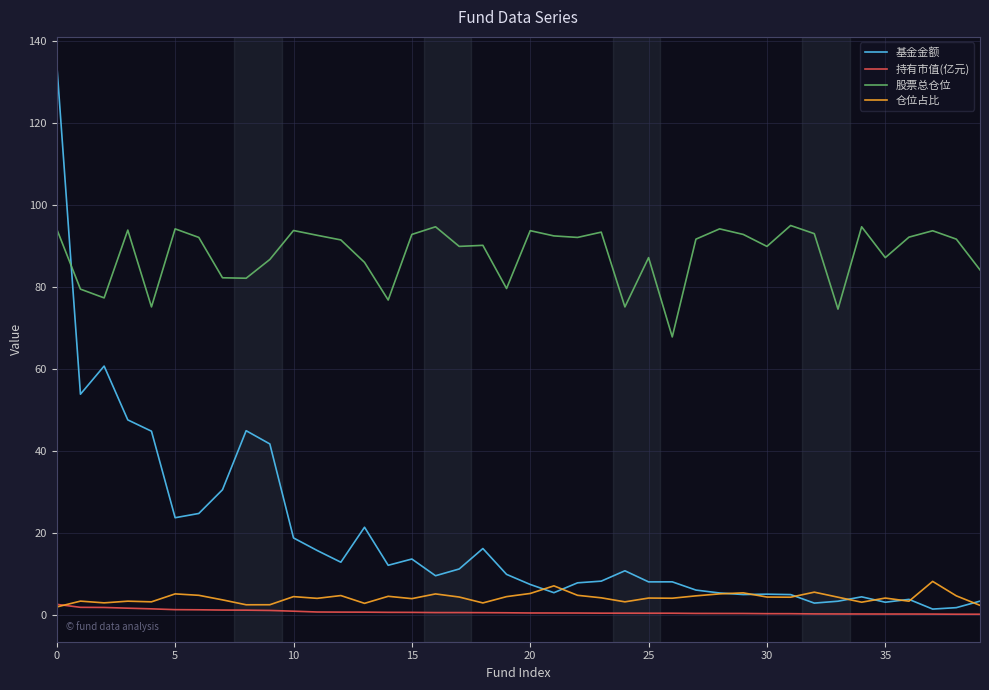

Which series has the largest total across all categories?

股票总仓位